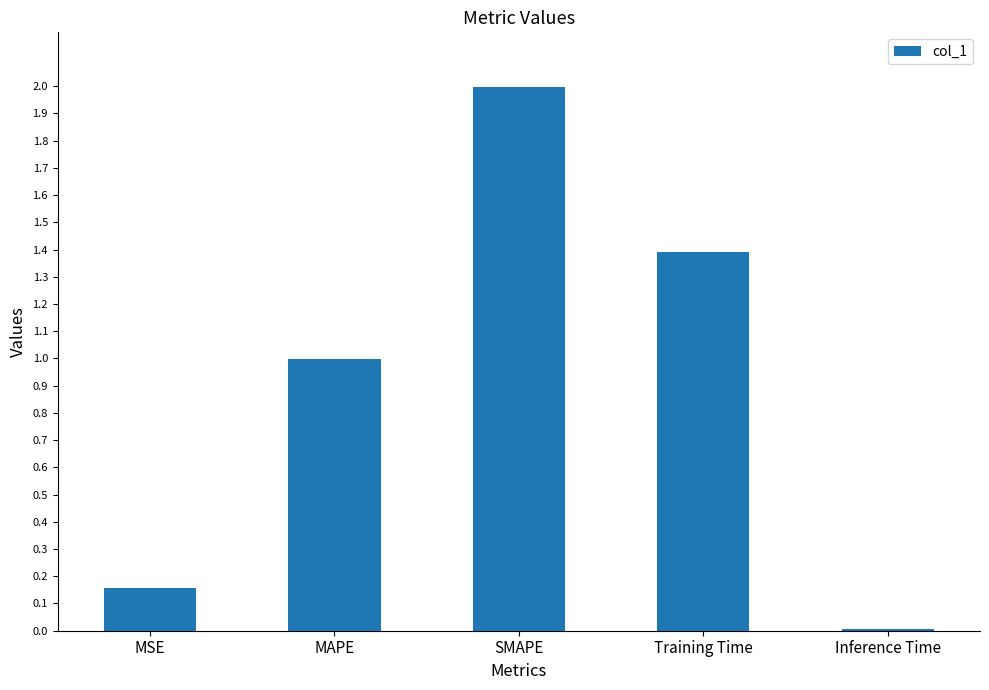

How many bars are there in total?

5